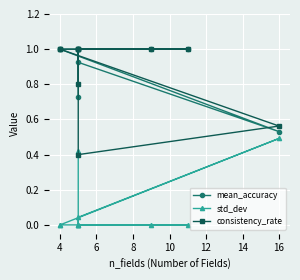

True or false: consistency_rate and std_dev cross at least once.

False